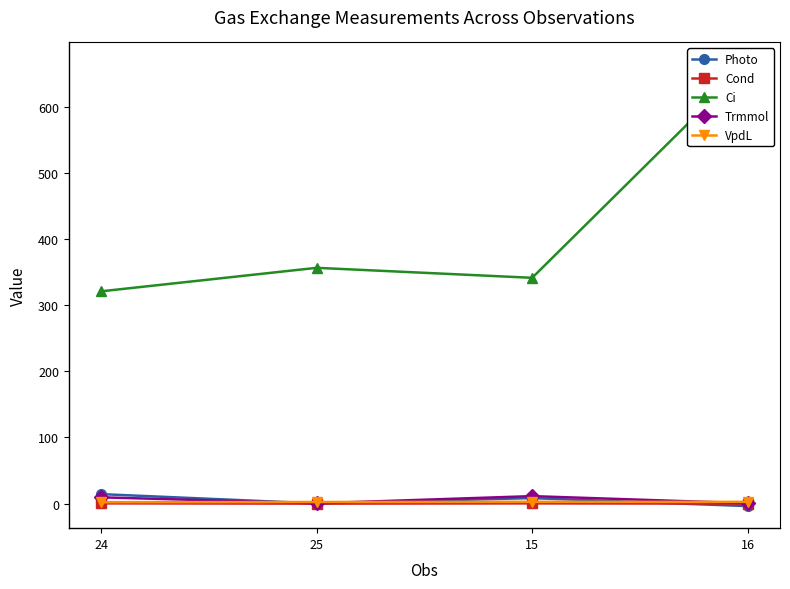

Where is the first local minimum for Trmmol?

25